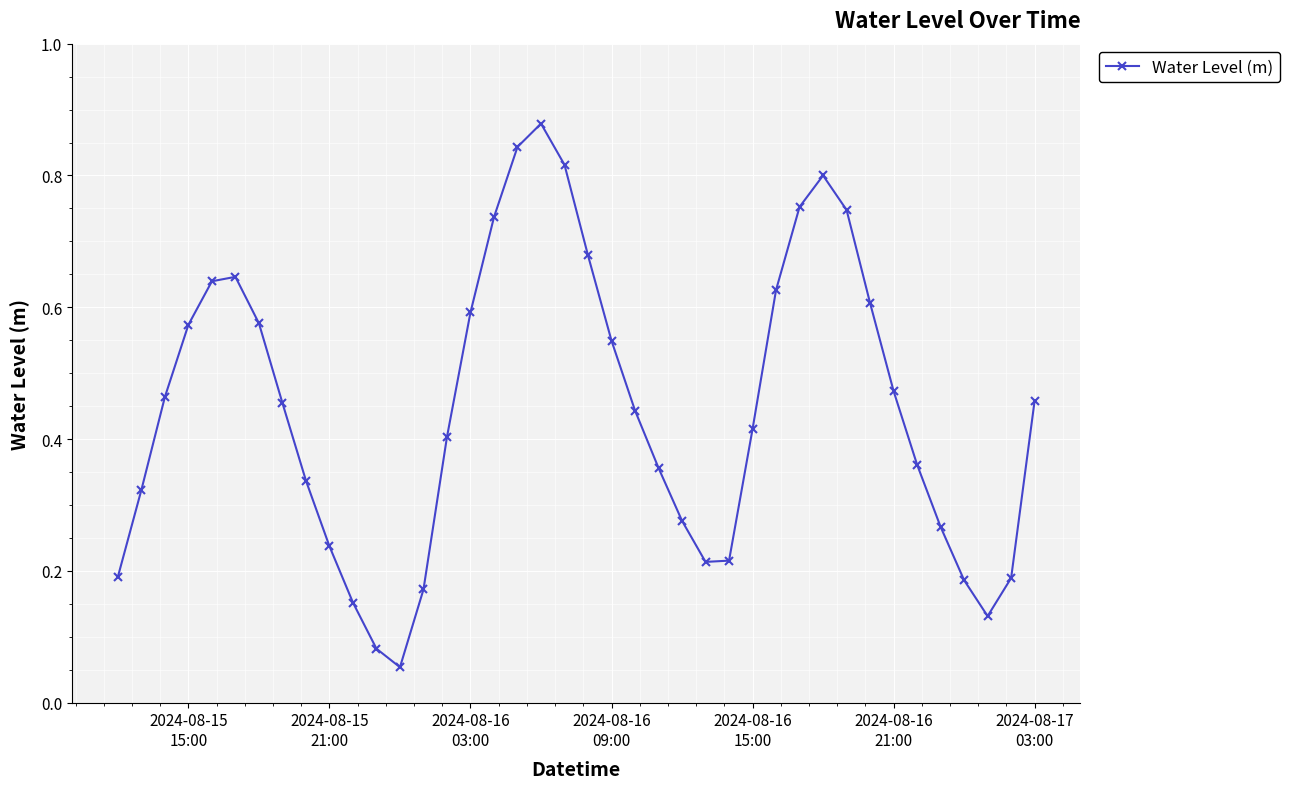

What is the sum of all values?

17.9